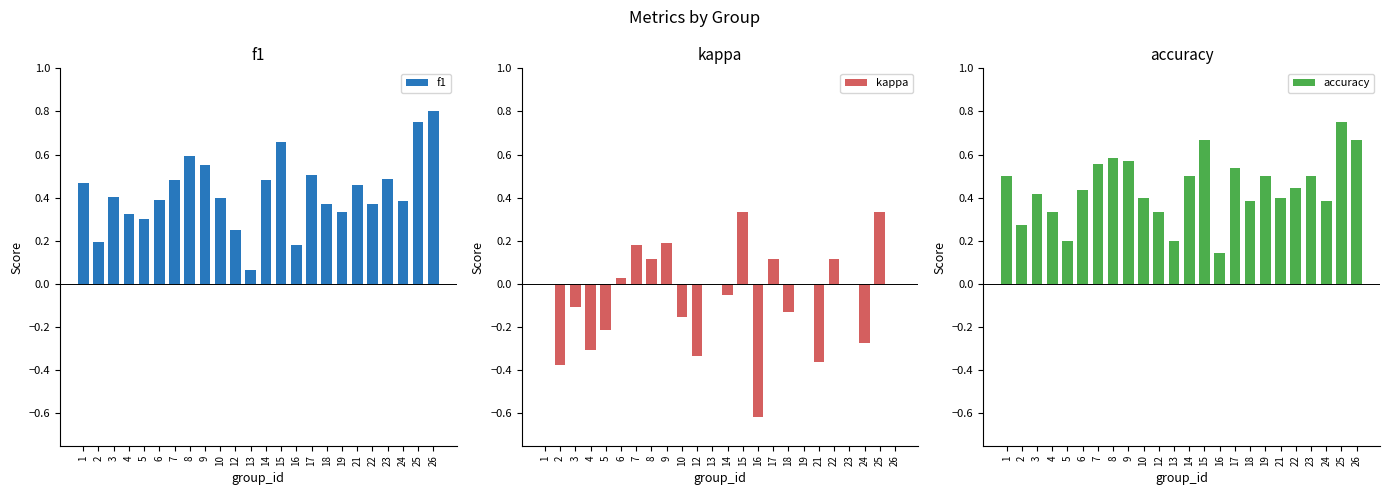

What is the value of the accuracy bar at the 12th from the left?

0.2